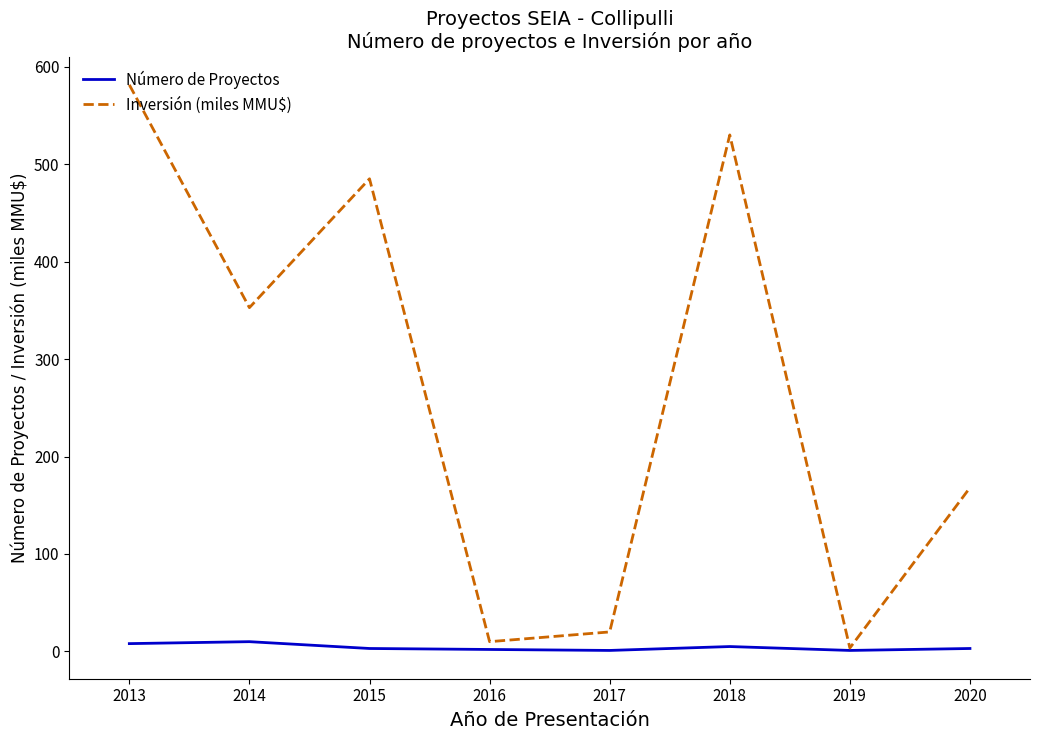

List the series in order of their peak value, lowest first.

Número de Proyectos, Inversión (miles MMU$)